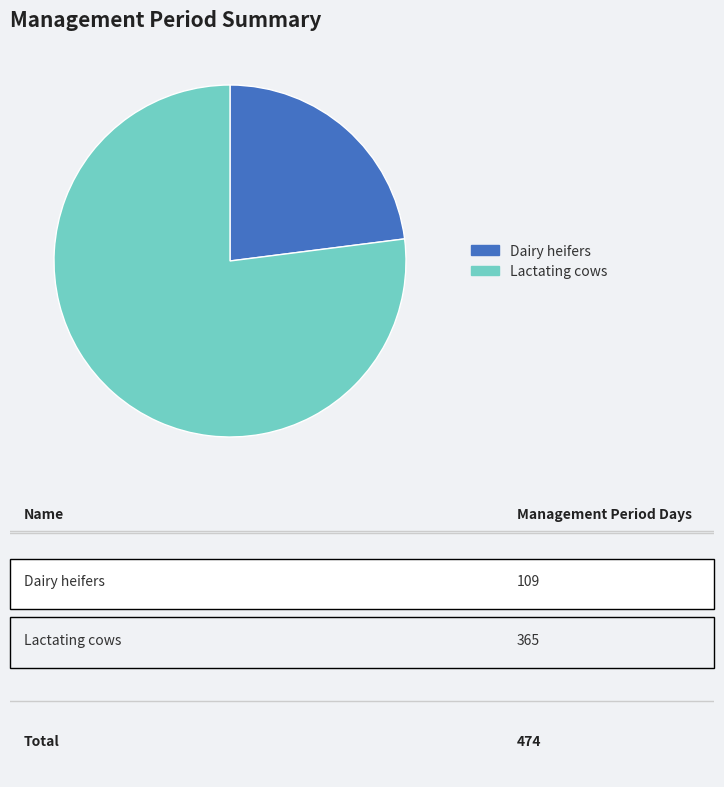

Which has a higher value, Lactating cows or Dairy heifers?

Lactating cows